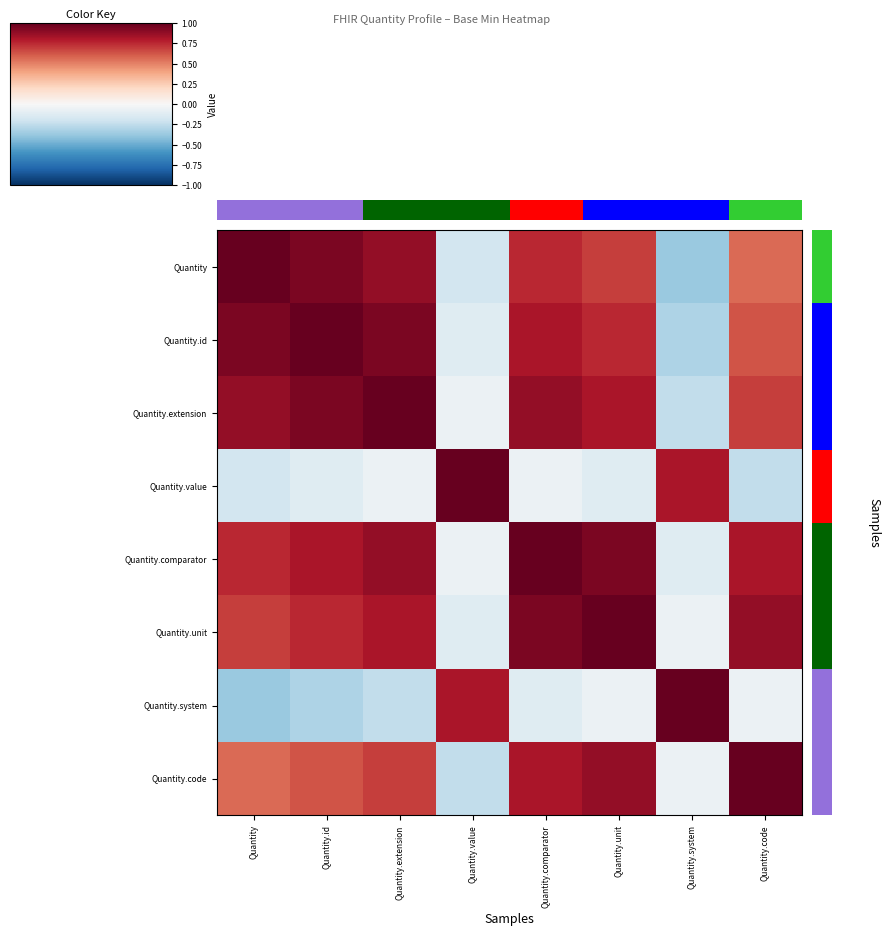

What is the average value of the Quantity series?

0.5